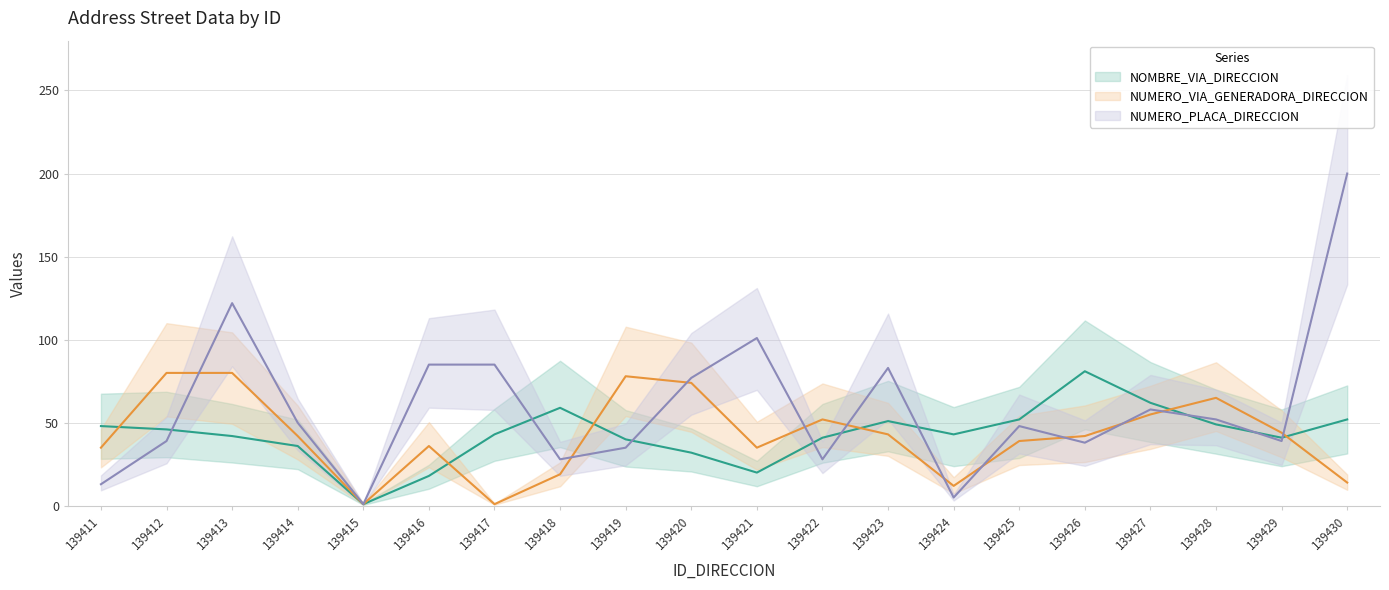

What is the value of the NOMBRE_VIA_DIRECCION point at the 20th from the left?

52